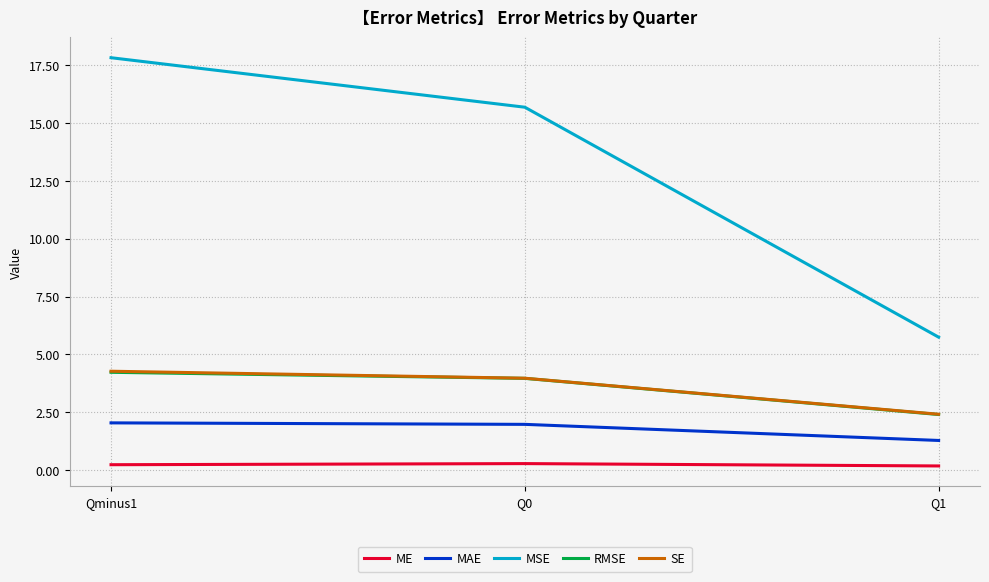

What is the minimum value shown in the chart?

0.2